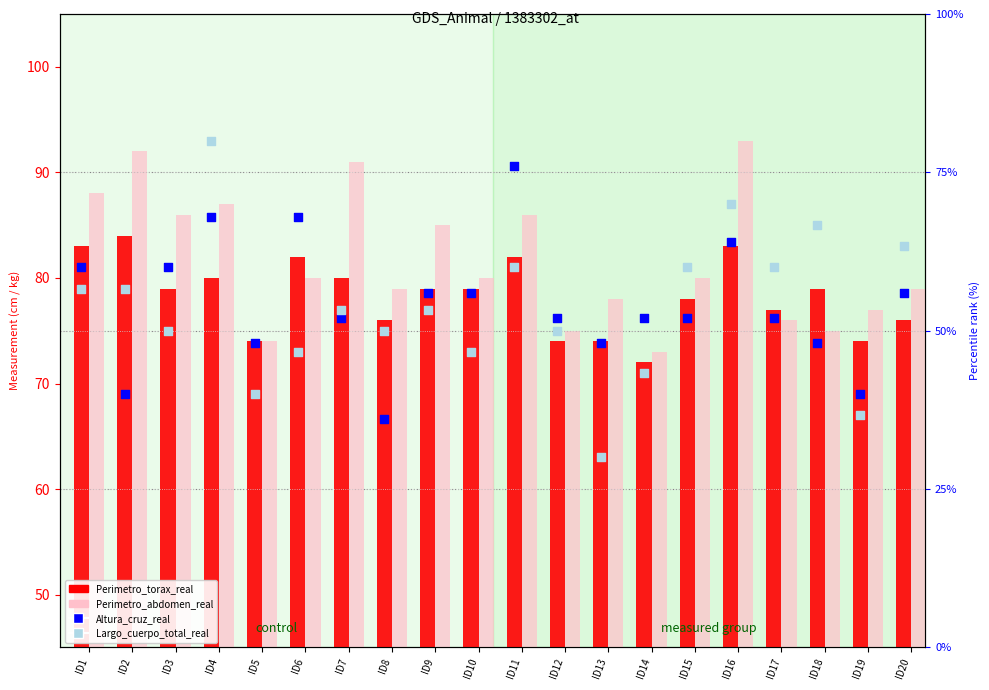

At which category is the sum across all series the highest?

ID4